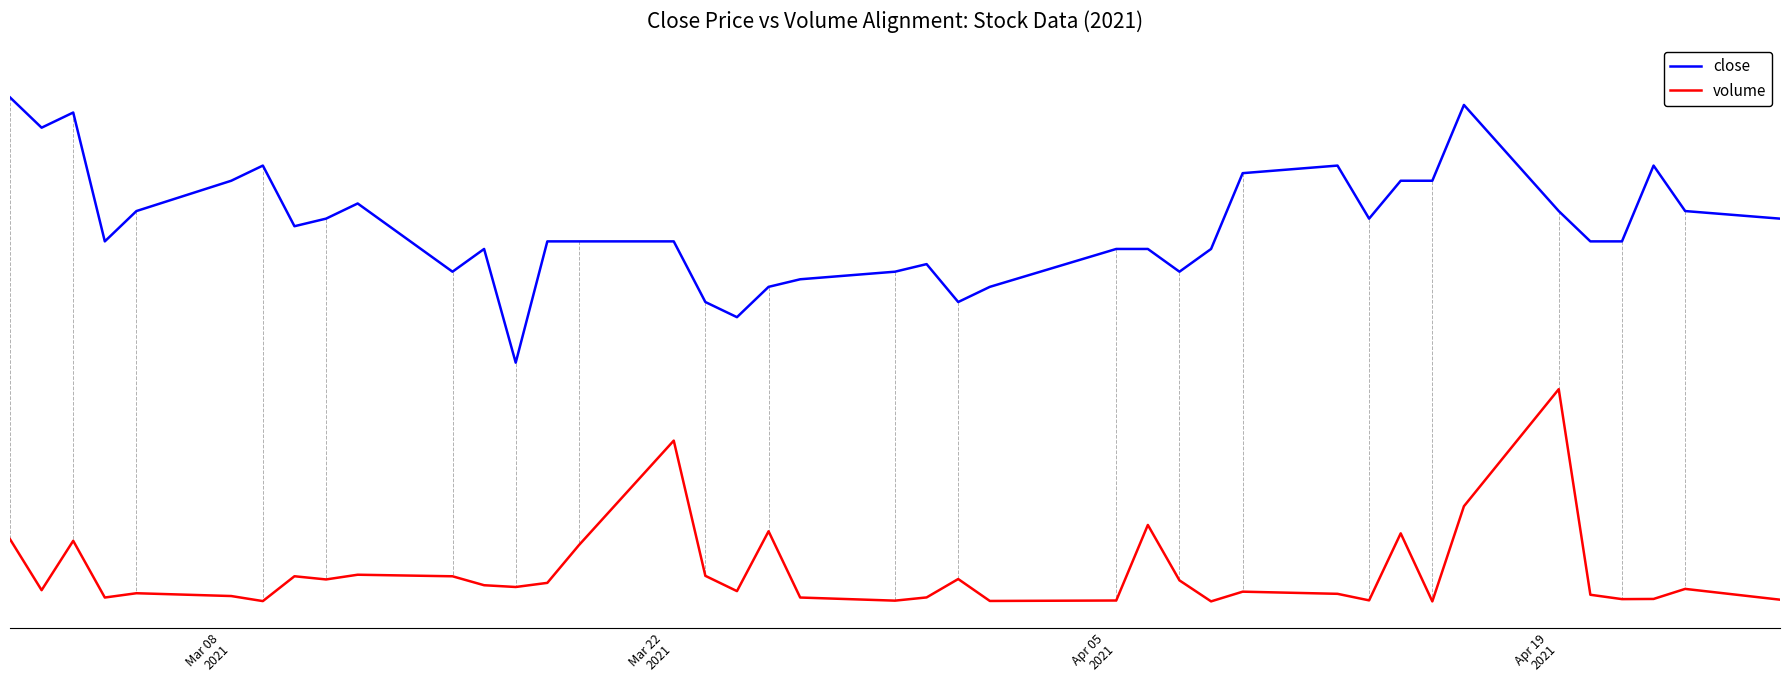

In close, how many points are higher than both neighbors (excluding endpoints)?

8